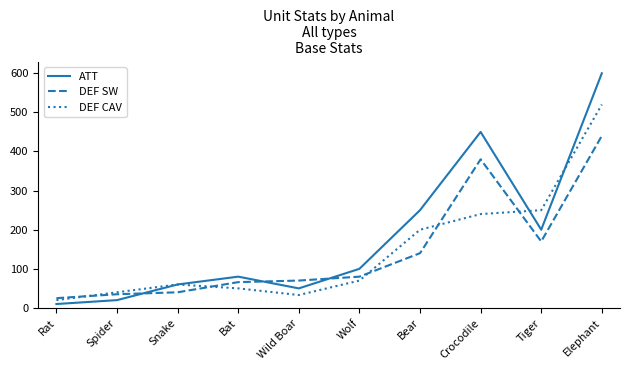

Reading right to left, transcribe all the data shown in this chart.

ATT: Elephant=600	Tiger=200	Crocodile=450	Bear=250	Wolf=100	Wild Boar=50	Bat=80	Snake=60	Spider=20	Rat=10
DEF SW: Elephant=440	Tiger=170	Crocodile=380	Bear=140	Wolf=80	Wild Boar=70	Bat=66	Snake=40	Spider=35	Rat=25
DEF CAV: Elephant=520	Tiger=250	Crocodile=240	Bear=200	Wolf=70	Wild Boar=33	Bat=50	Snake=60	Spider=40	Rat=20